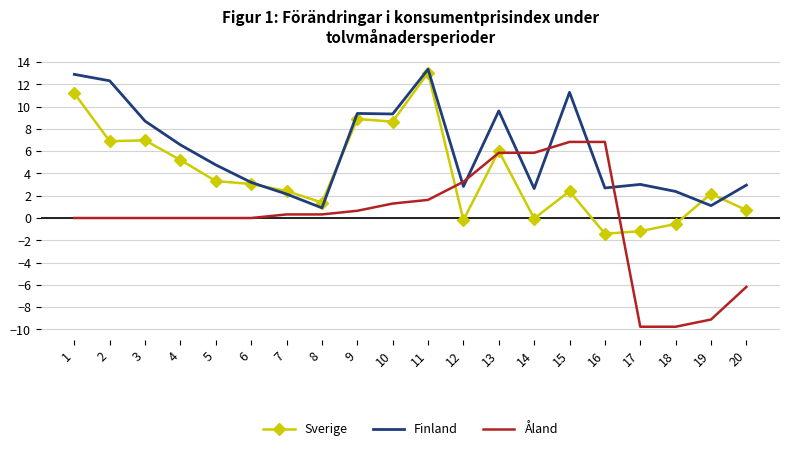

True or false: Åland and Finland cross at least once.

True